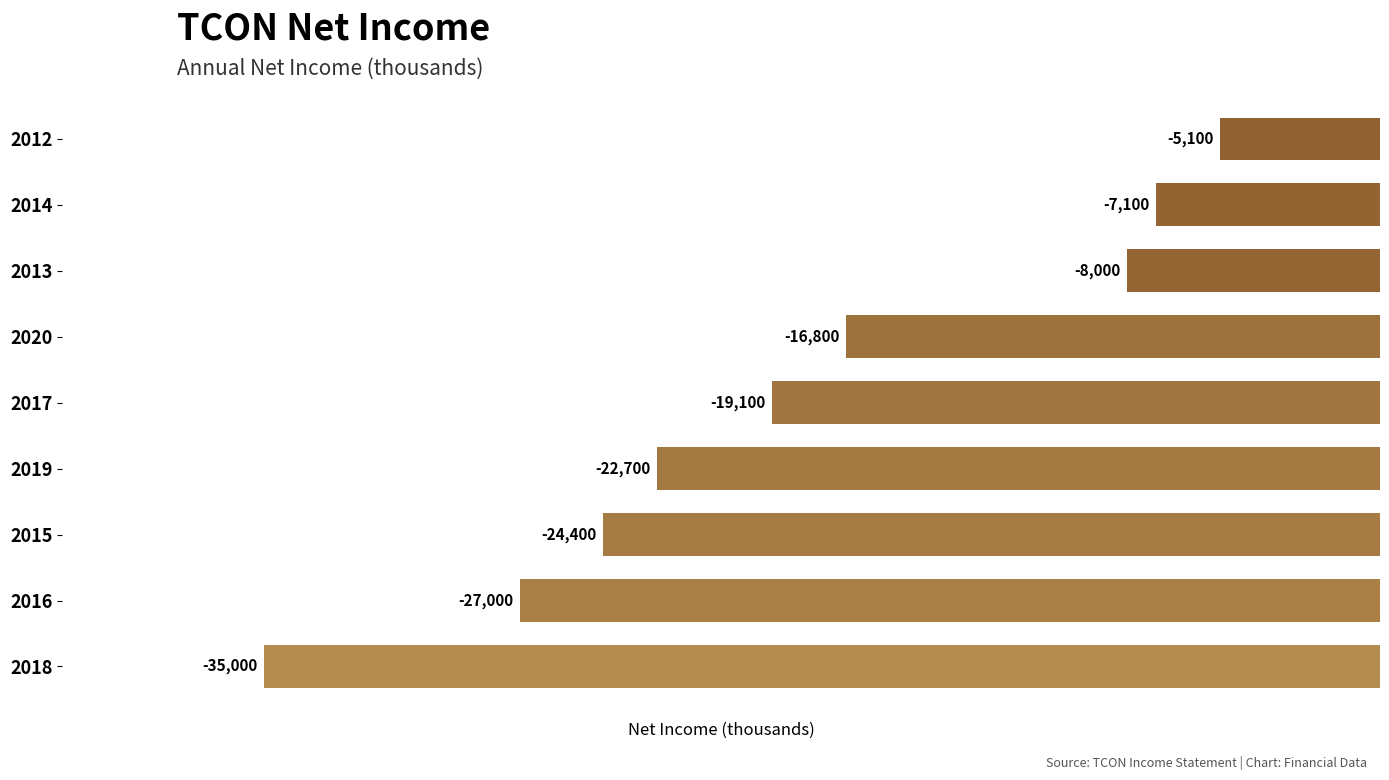

Reading bottom to top, list all the values displayed in this chart.

-35000	-27000	-24400	-22700	-19100	-16800	-8000	-7100	-5100